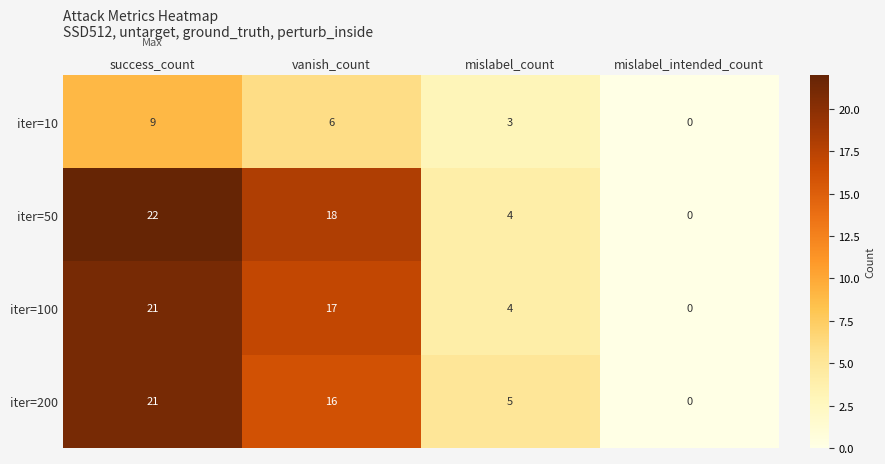

What is the highest value of the iter=100 series?

21